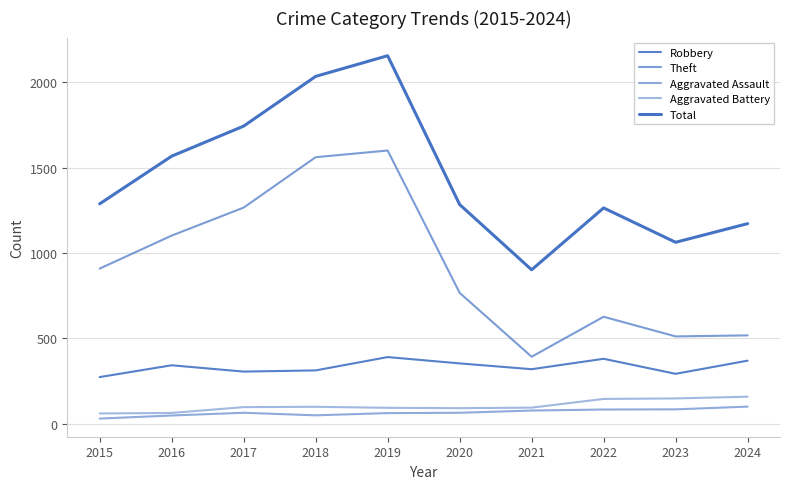

Is this an area chart (filled region under the line)?

No